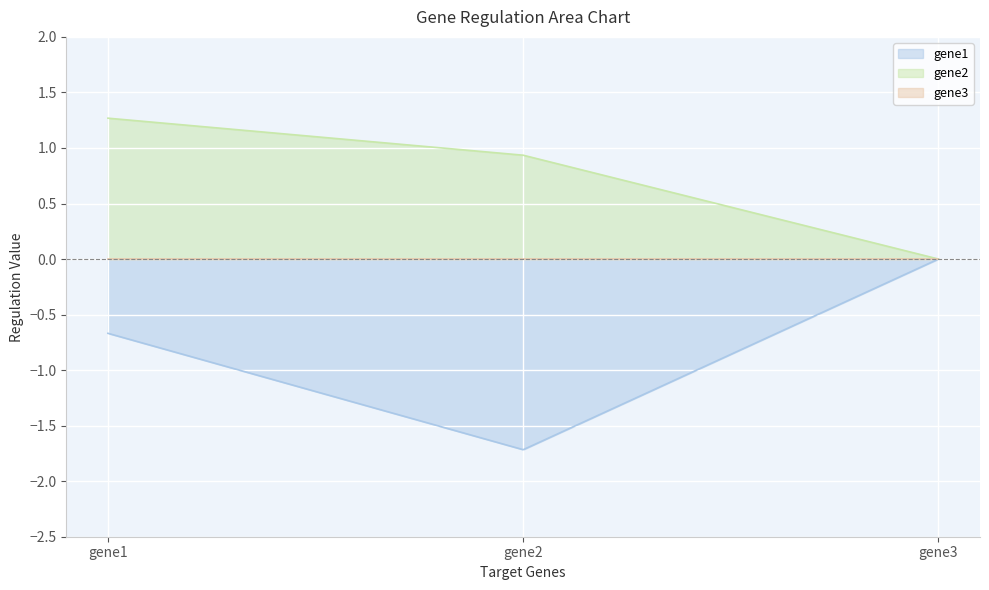

Does the chart display data point markers on the line(s)?

No